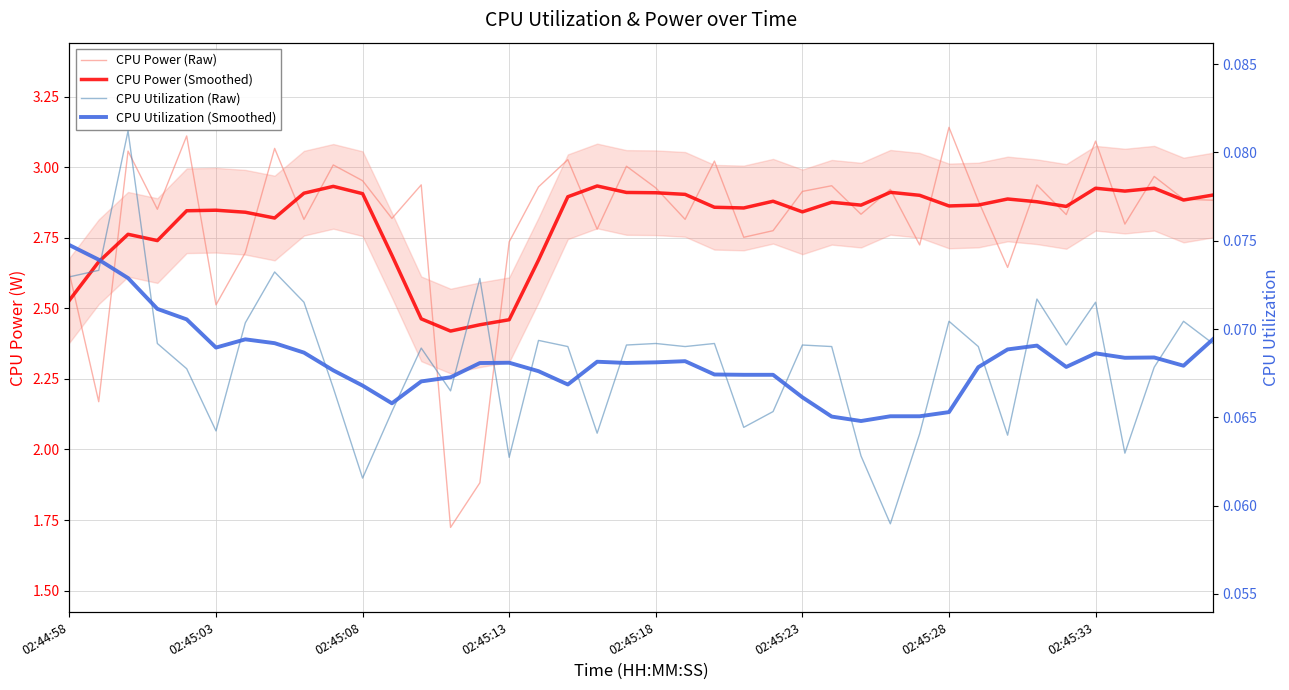

Which series changed the most between 31 and 37?

CPU Power (Raw)